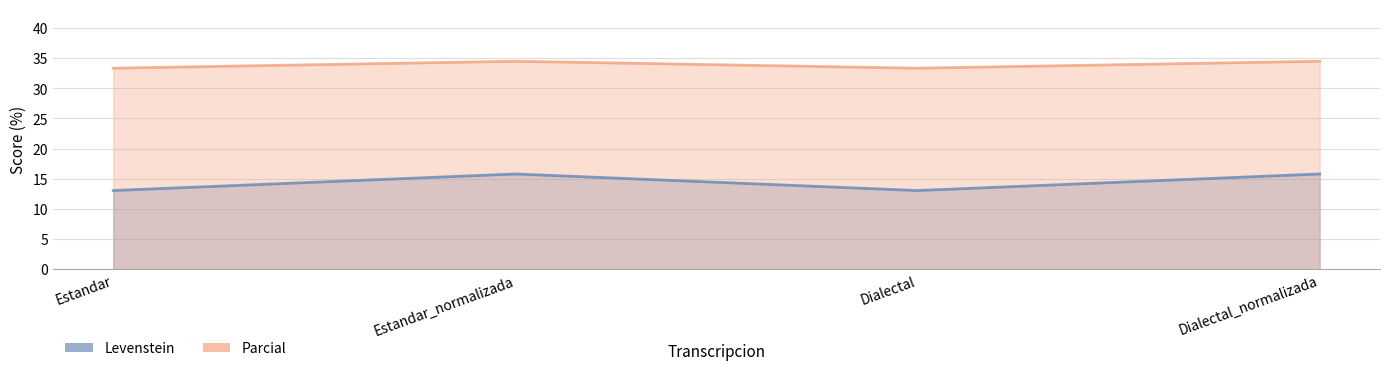

How many series are shown in this chart?

2